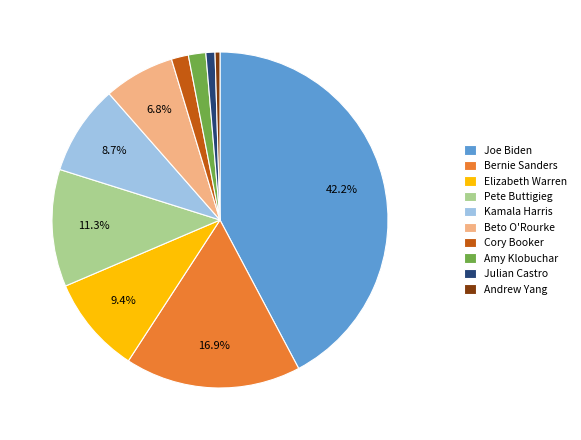

Between Elizabeth Warren and Cory Booker, which is larger?

Elizabeth Warren